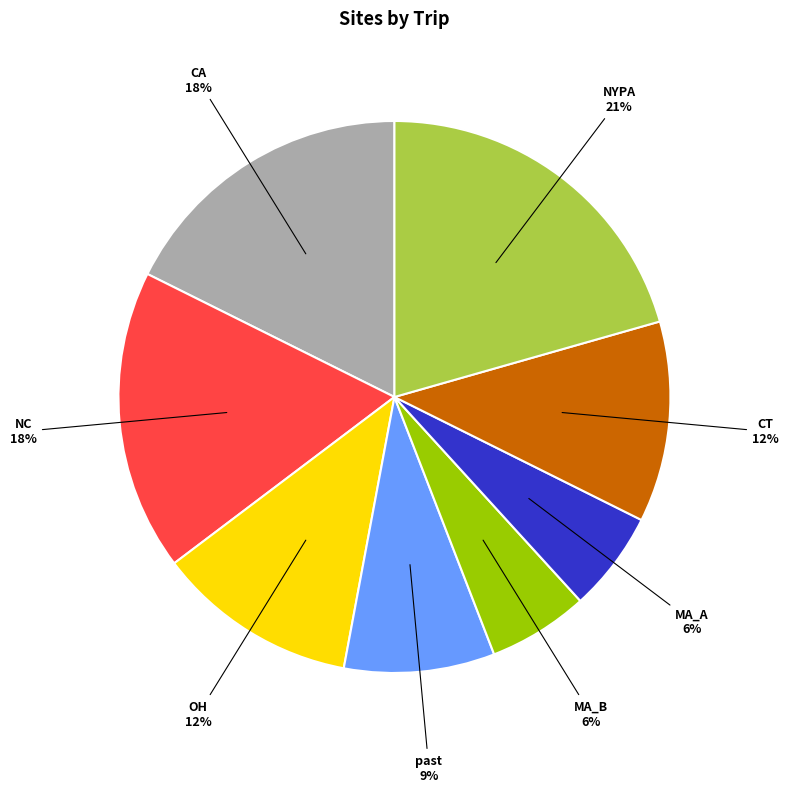

To the nearest percent, what is the difference between the largest and smallest slice percentages?

15%